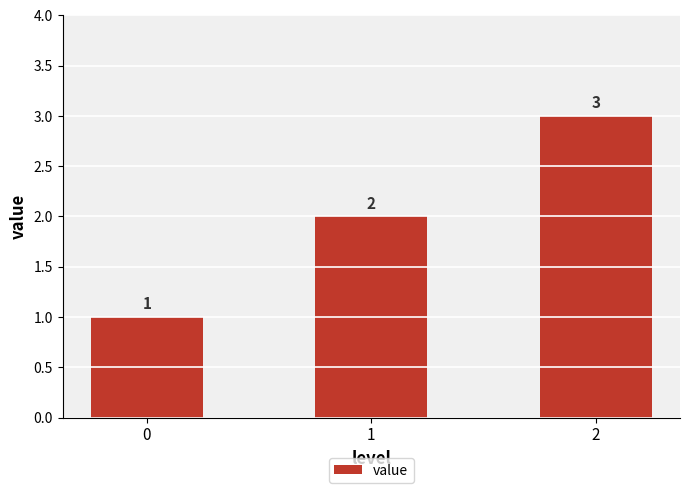

What is the average value?

2